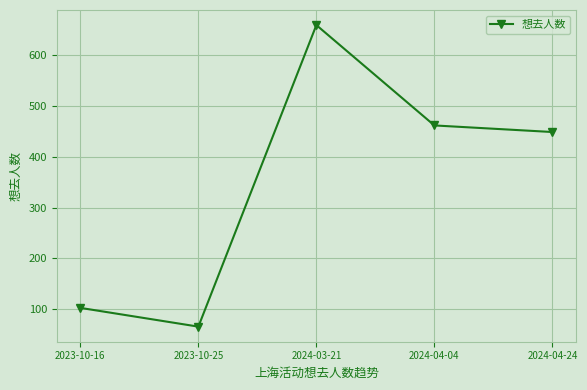

True or false: the data has more than 2 interior local peaks.

False